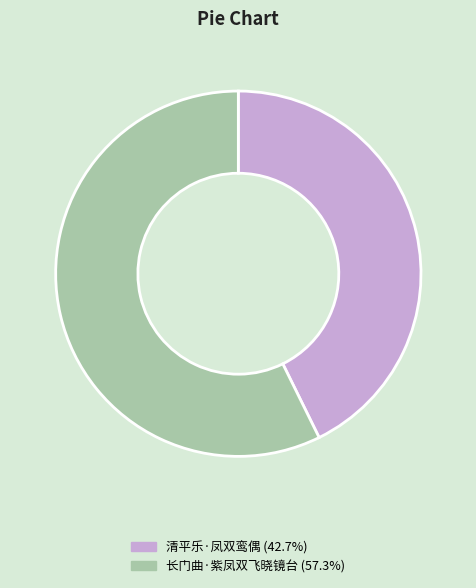

Rank the categories by value from highest to lowest.

长门曲·紫凤双飞晓镜台, 清平乐·凤双鸾偶